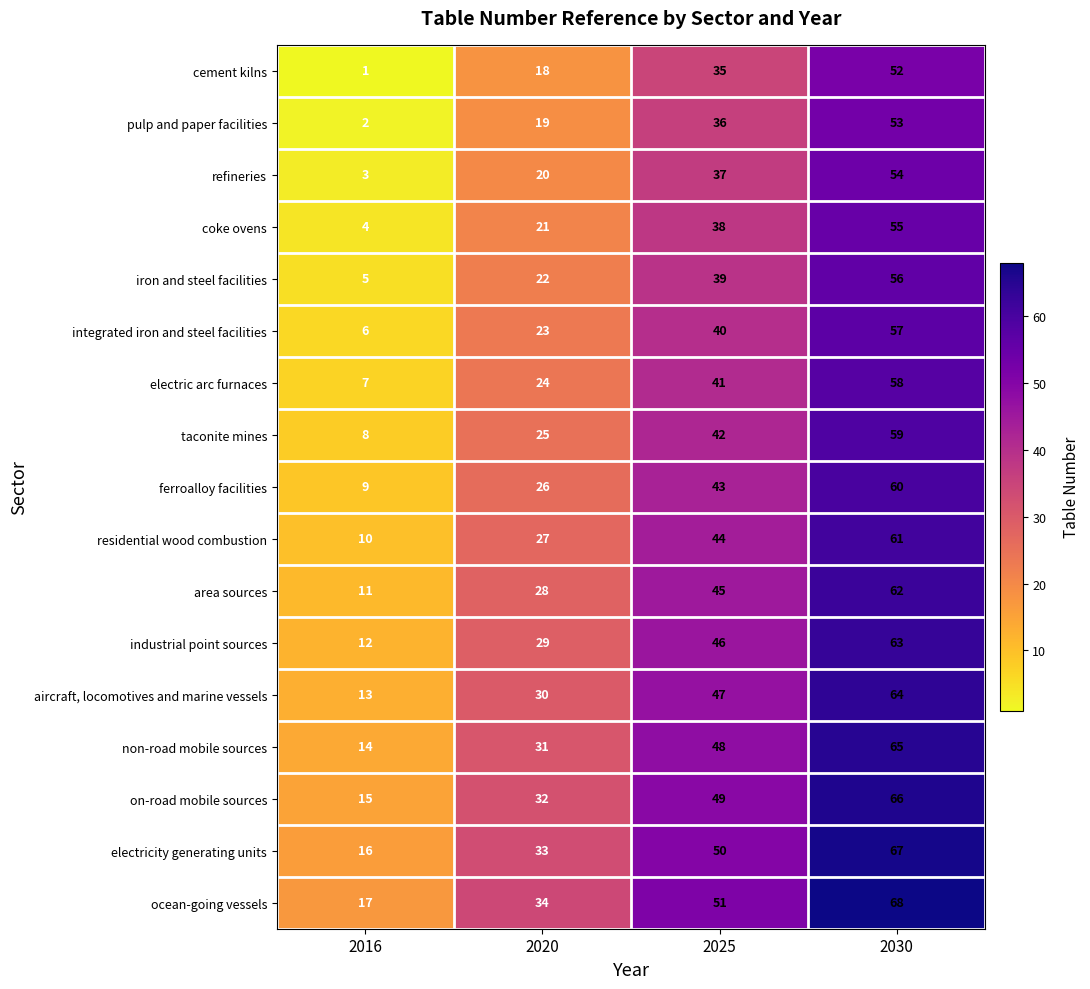

List the series in order of their peak value, highest first.

ocean-going vessels, electricity generating units, on-road mobile sources, non-road mobile sources, aircraft, locomotives and marine vessels, industrial point sources, area sources, residential wood combustion, ferroalloy facilities, taconite mines, electric arc furnaces, integrated iron and steel facilities, iron and steel facilities, coke ovens, refineries, pulp and paper facilities, cement kilns